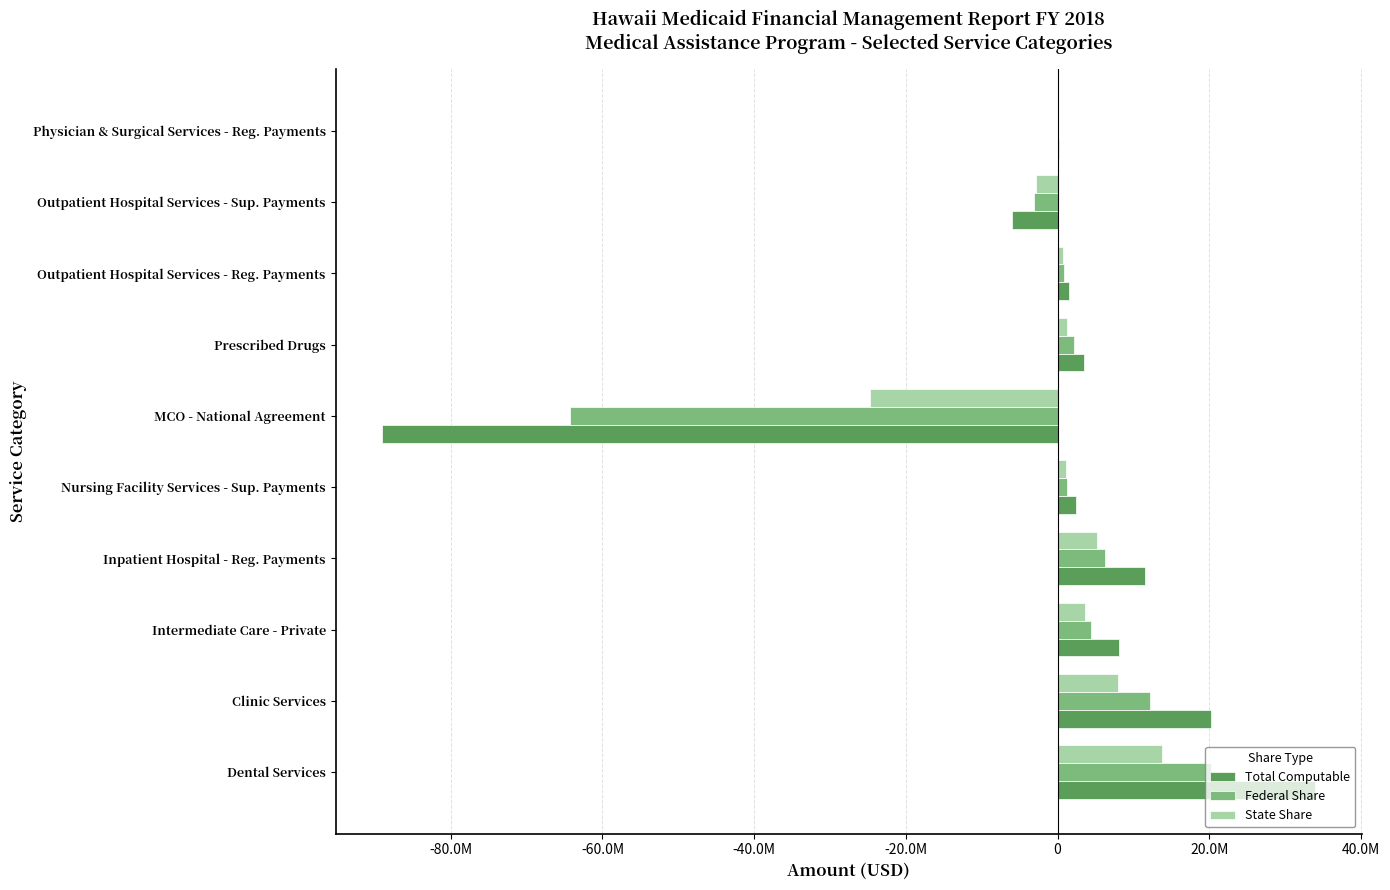

Rank the series by their average value, from lowest to highest.

Federal Share, Total Computable, State Share